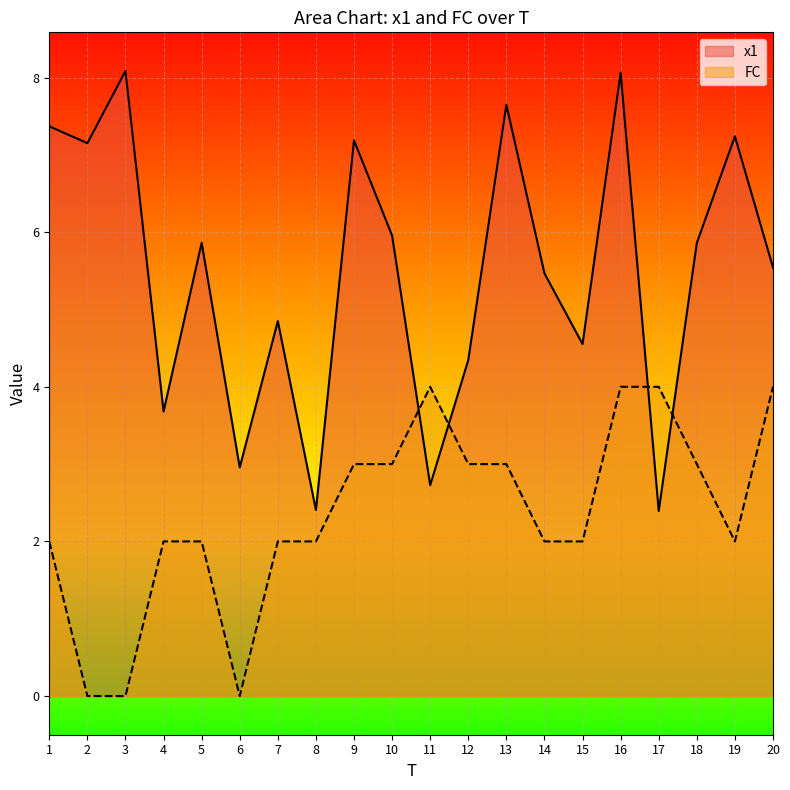

Rank the categories by x1 value from lowest to highest.

17, 8, 11, 6, 4, 12, 15, 7, 14, 20, 18, 5, 10, 2, 9, 19, 1, 13, 16, 3